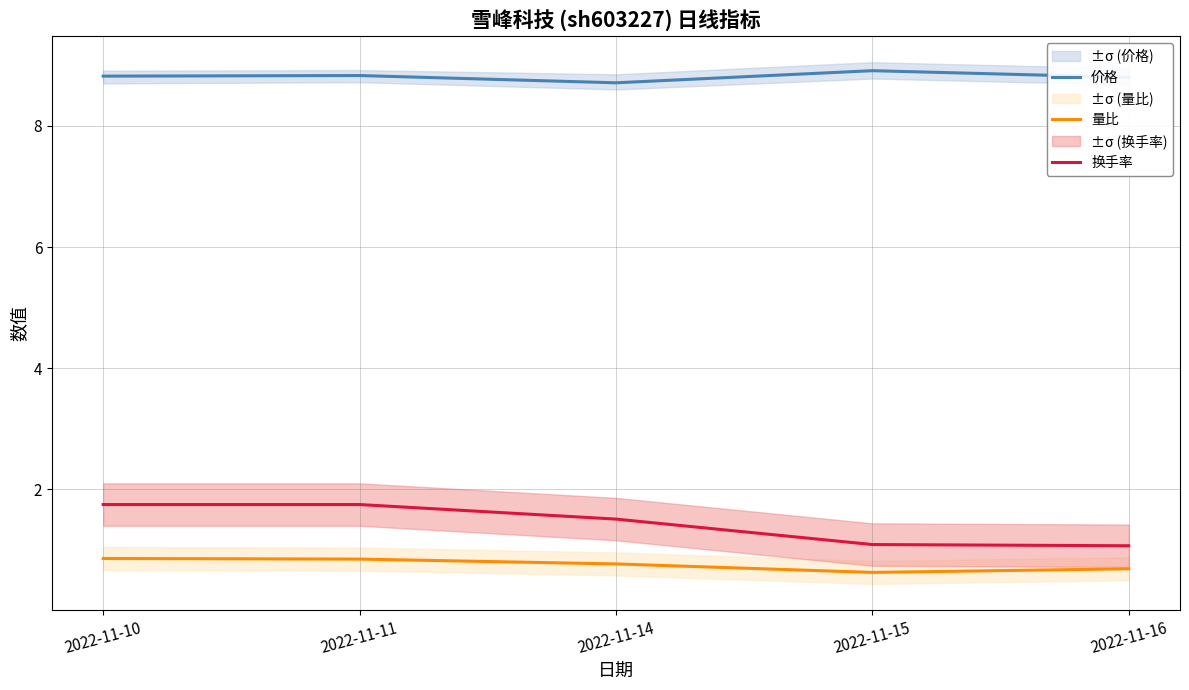

Which category has the highest value in the 换手率 series?

2022-11-10